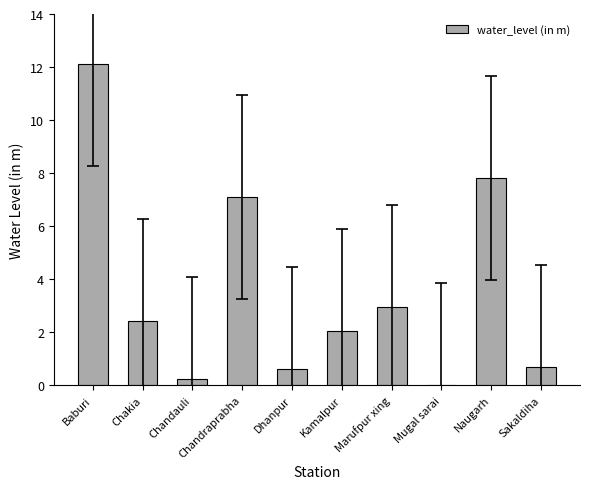

The value at Dhanpur is 0.6. True or false?

True